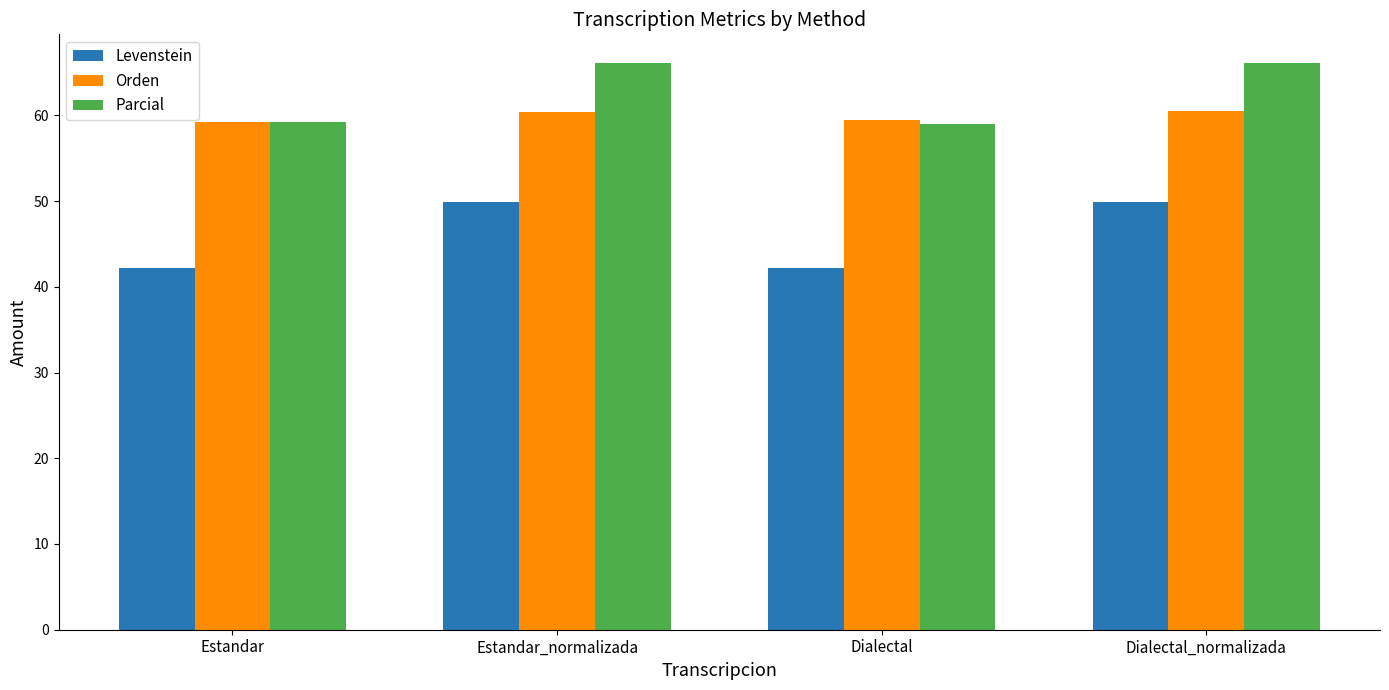

Count the number of data series in this chart.

3